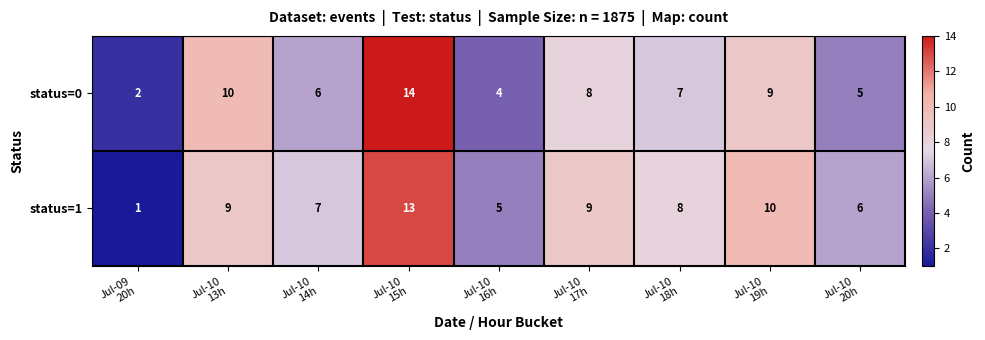

What is the spread (max minus min) of values at Jul-10
13h?

1